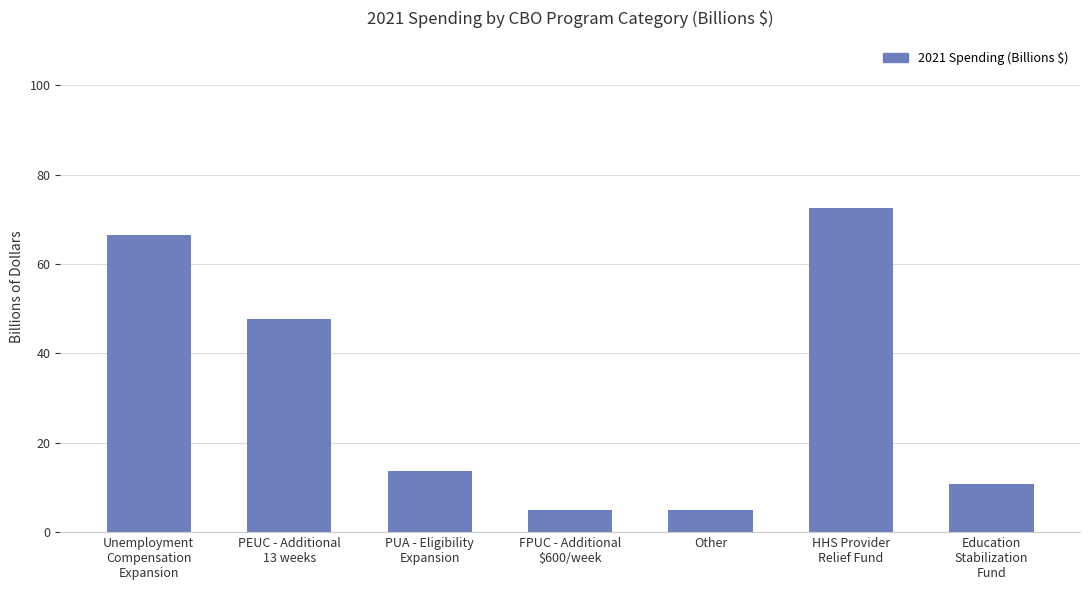

What is the maximum value shown in the chart?

72.5